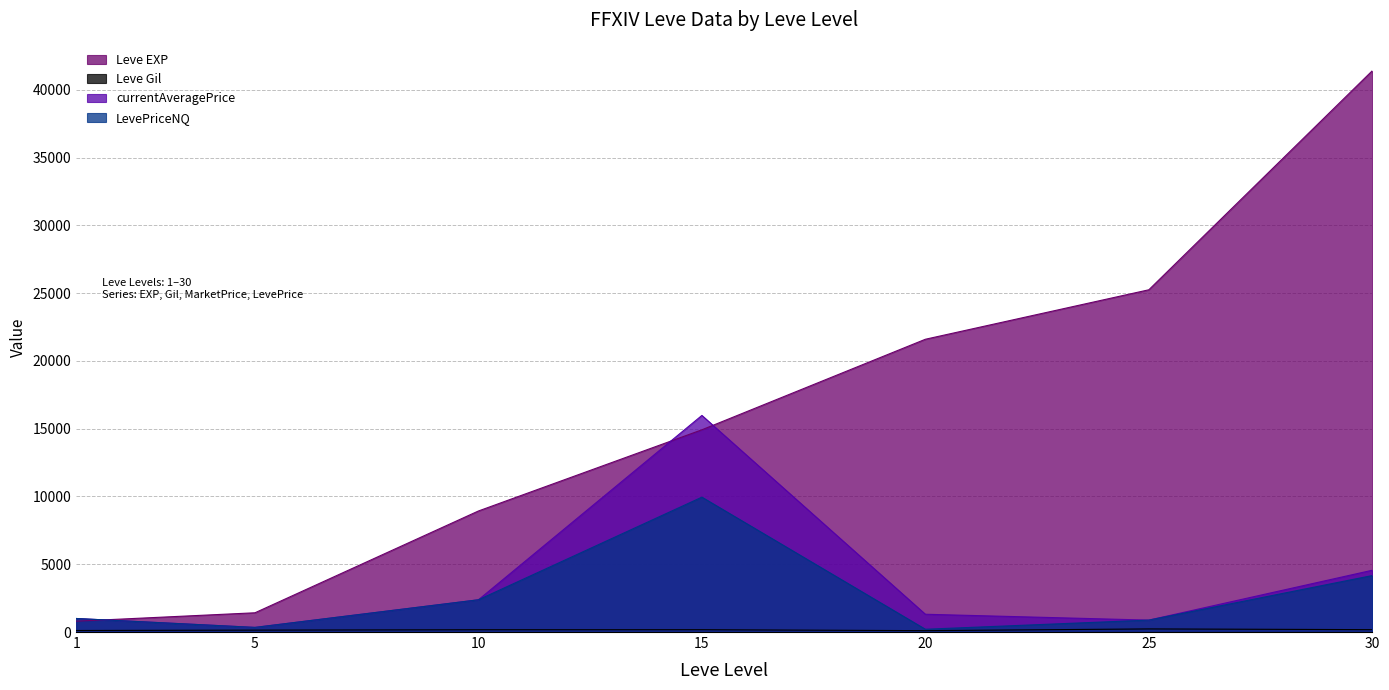

The value of Leve EXP at 15 is 14920.0. True or false?

True